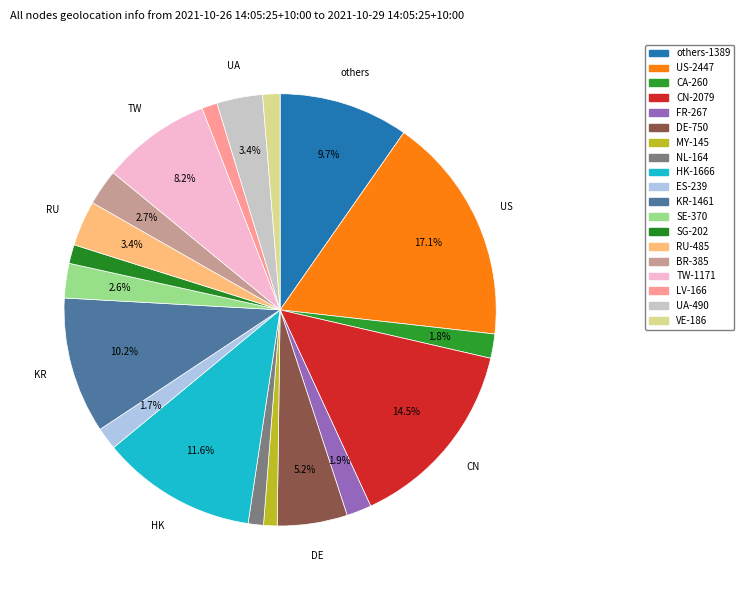

How many segments does this pie chart have?

19